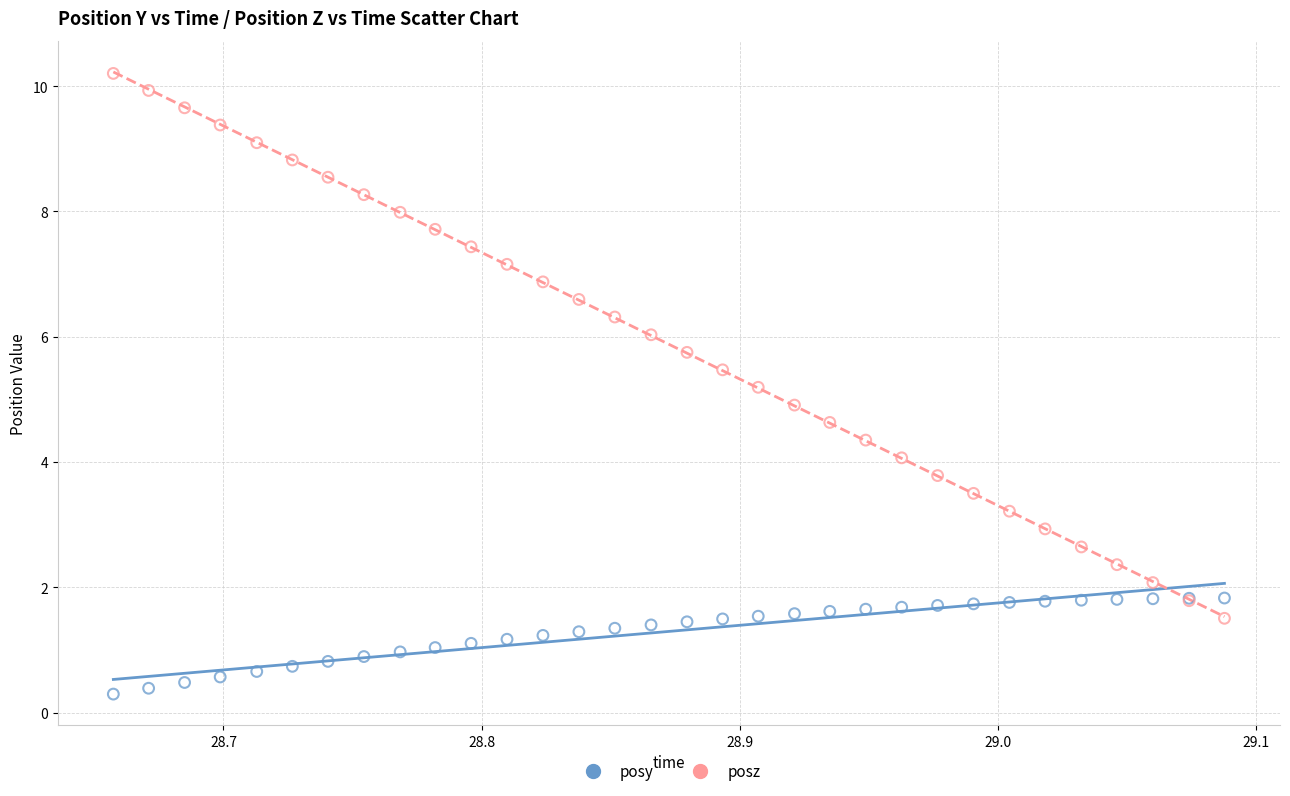

Which series contains the highest Y value?

posz